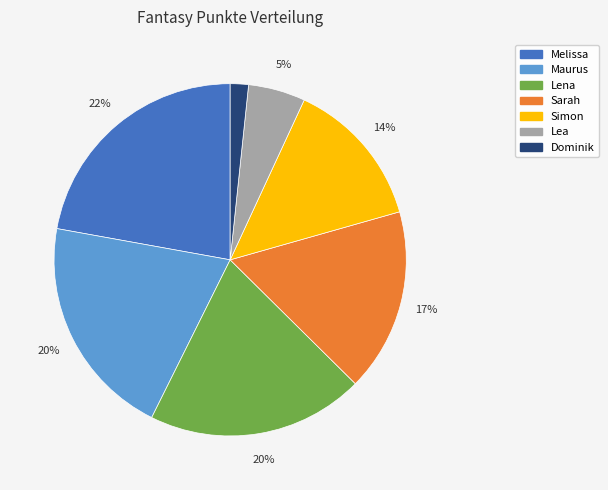

Which category has the smallest portion of the pie?

Dominik